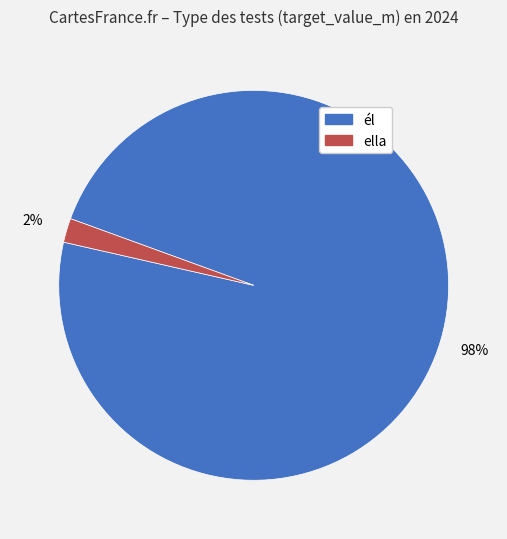

Is there any slice that represents more than half of the pie?

Yes